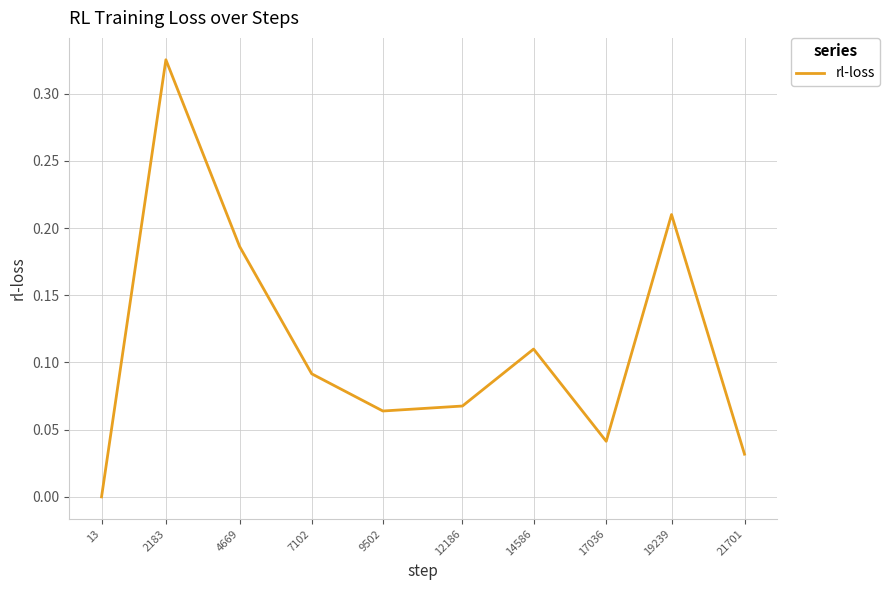

Between 21701 and 2183, which is larger?

2183